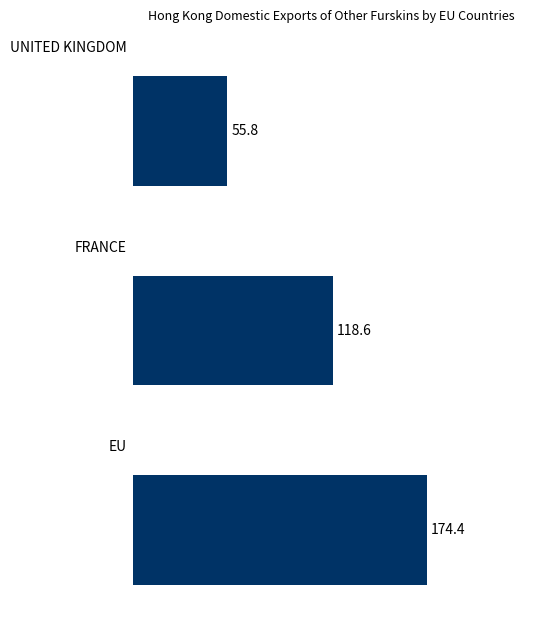

What is the smallest value displayed?

55.8